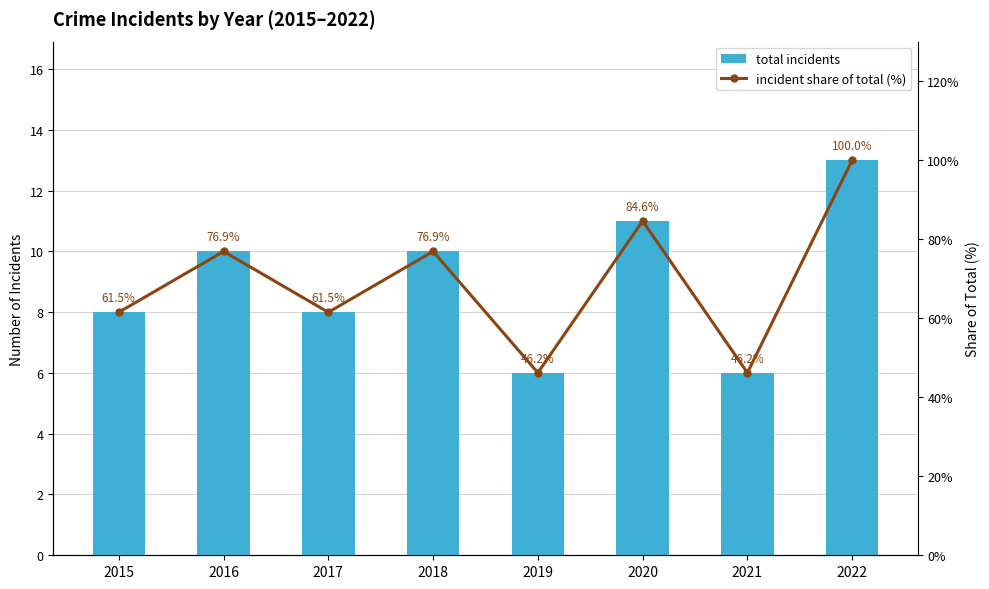

What is the total value across all series at 2020?

95.6